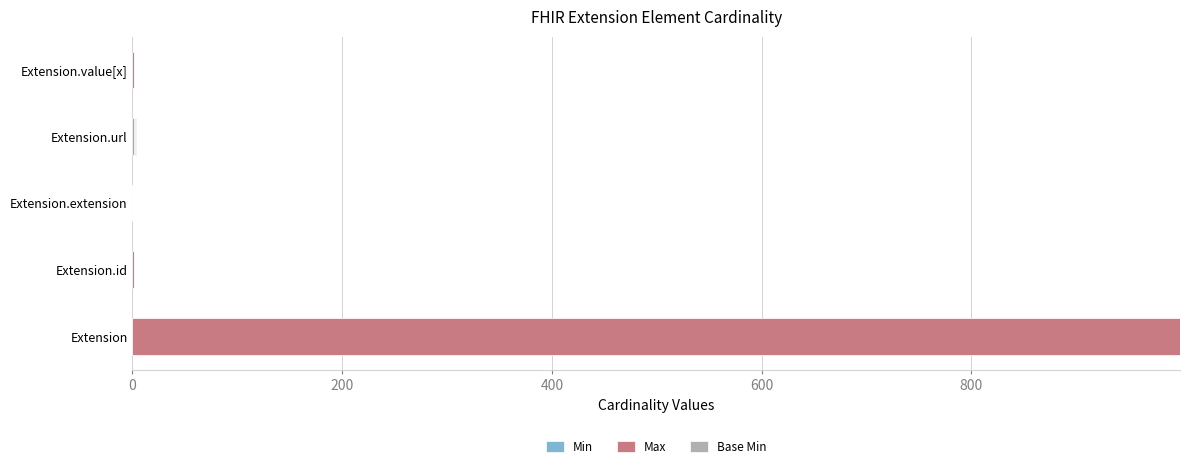

At which category is the sum across all series the highest?

Extension